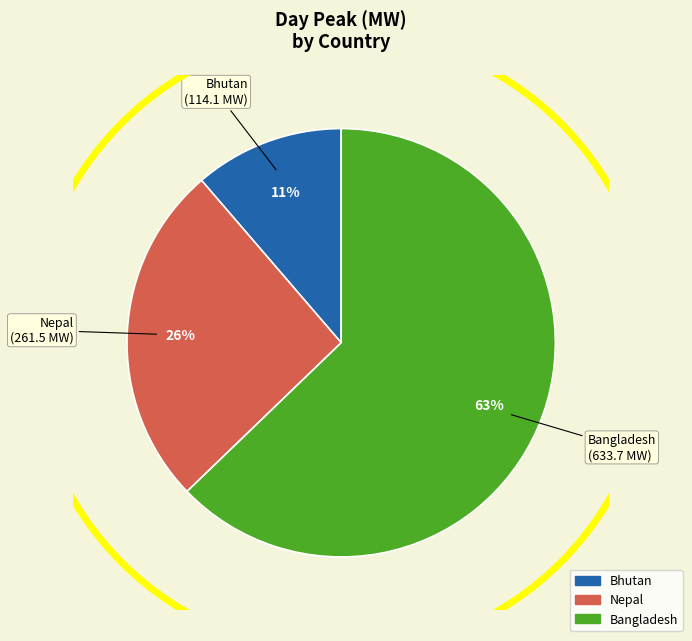

Is there any slice that represents more than half of the pie?

Yes